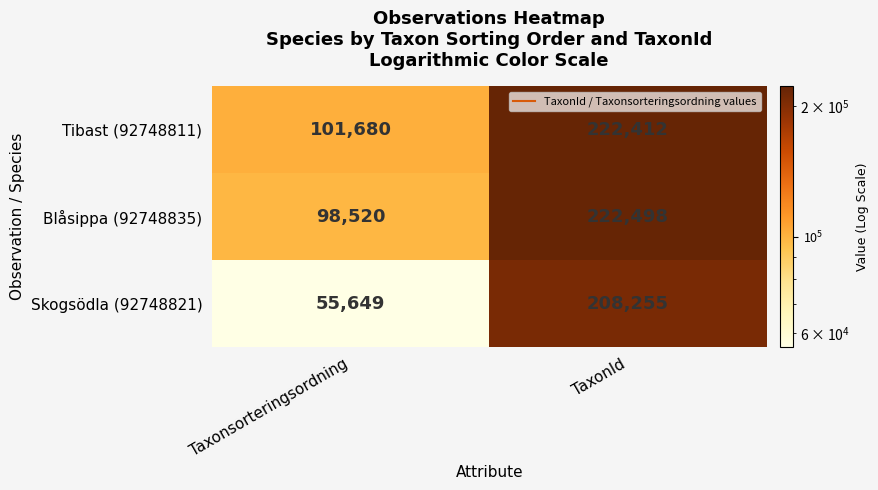

List the series in order of their peak value, highest first.

Blåsippa (92748835), Tibast (92748811), Skogsödla (92748821)